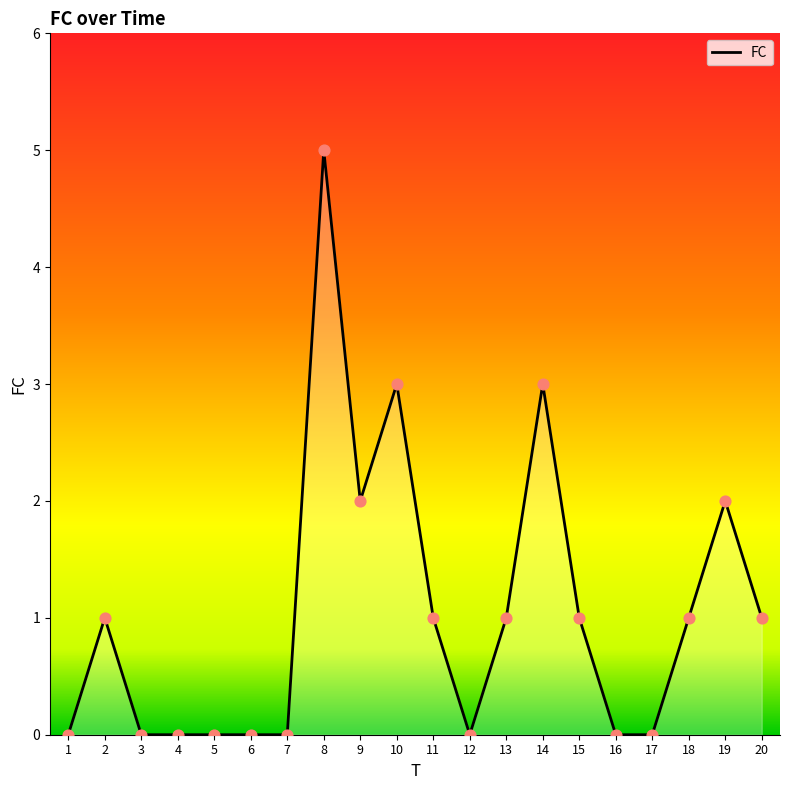

Which has a higher value, 10 or 18?

10